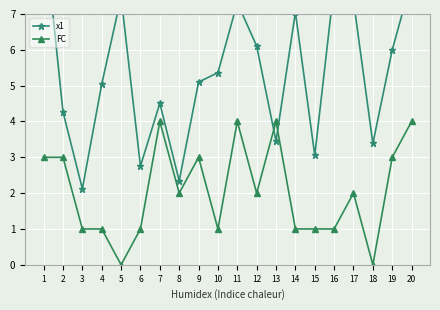

Which series has the largest total across all categories?

x1